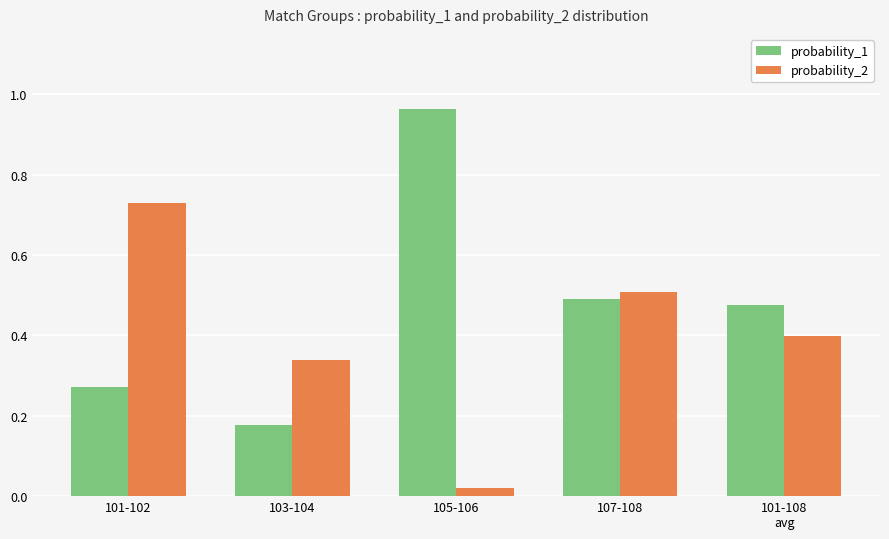

Rank the series at 101-108
avg from highest to lowest value.

probability_1, probability_2